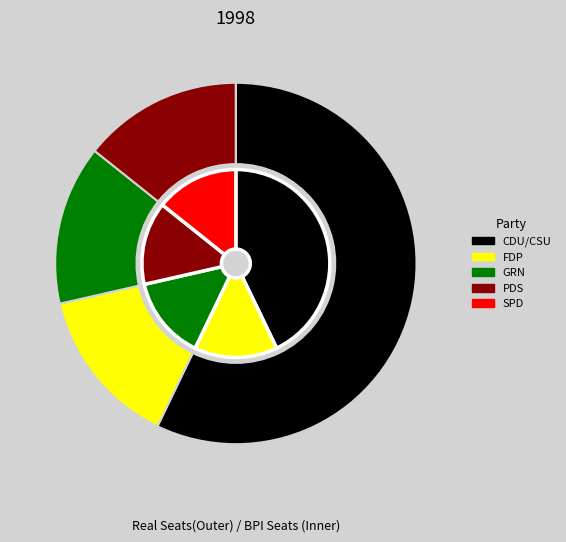

Which series has the largest range (max minus min)?

CDU/CSU